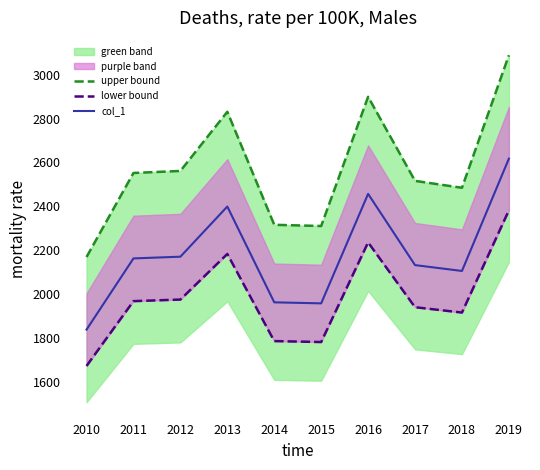

In col_1, how many points are lower than both neighbors (excluding endpoints)?

2